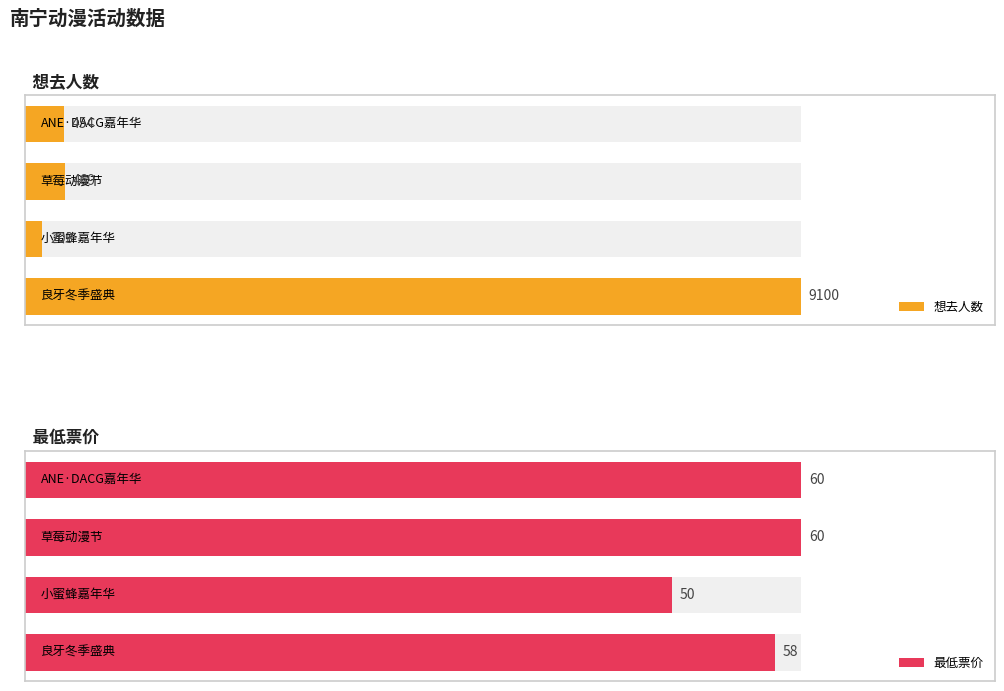

Is it true that 想去人数 equals 469 at 2?

True